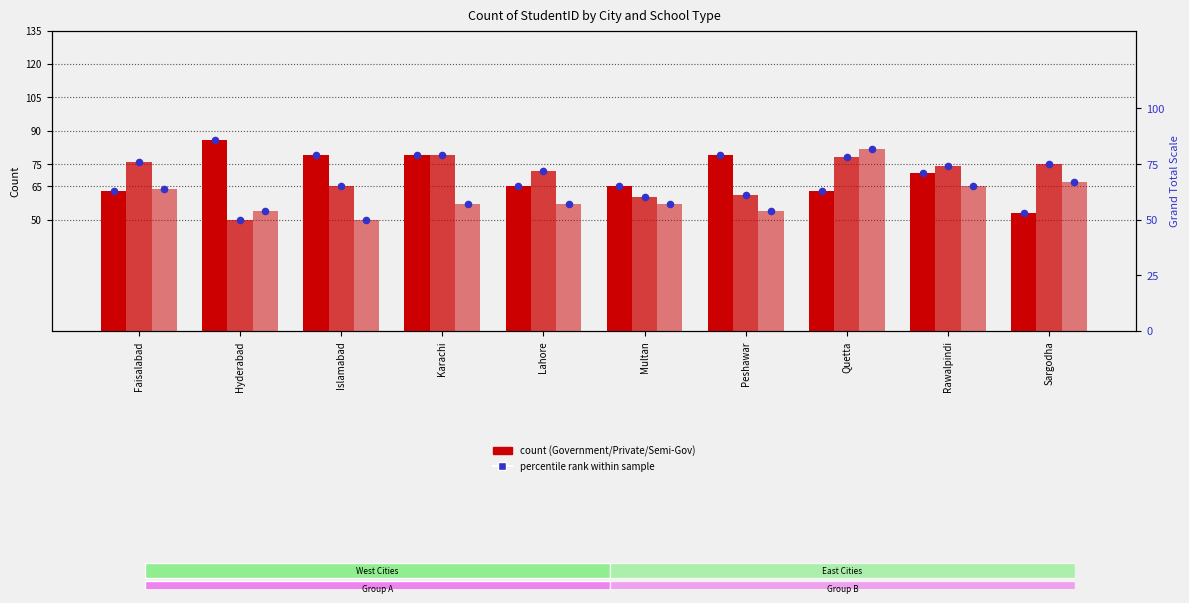

Is the value of Semi-Government at Multan greater than the value of Priv marker at Karachi?

No